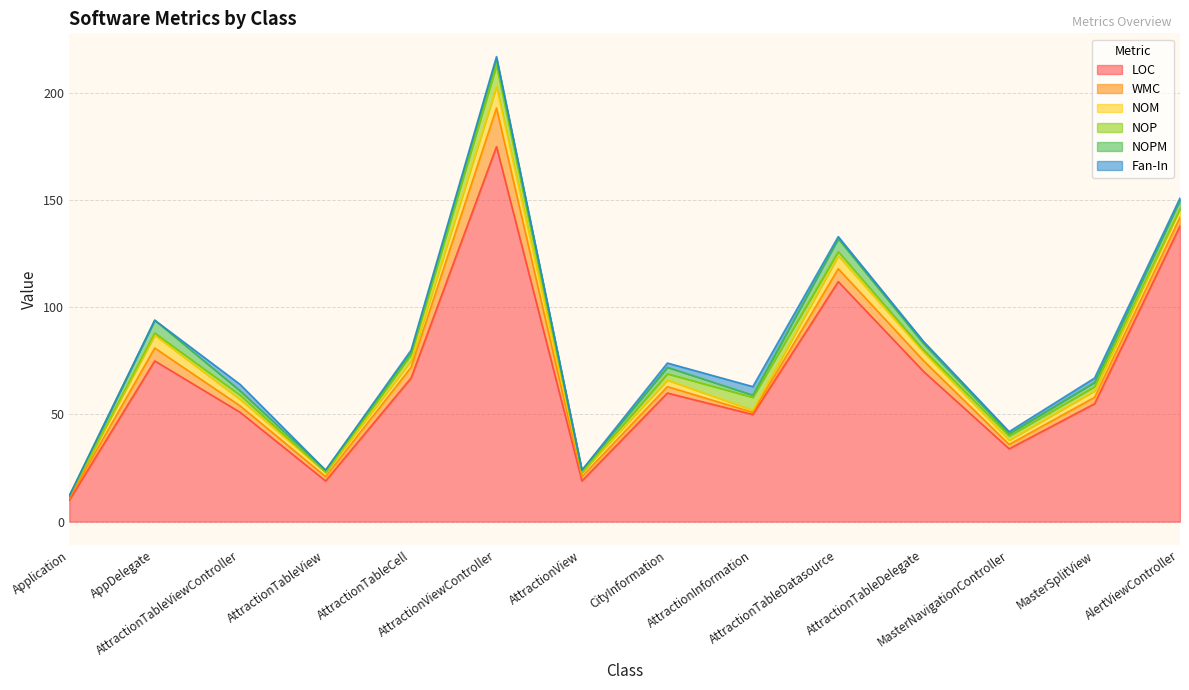

Reading left to right, transcribe all the data shown in this chart.

LOC: Application=10	AppDelegate=75	AttractionTableViewController=51	AttractionTableView=19	AttractionTableCell=67	AttractionViewController=175	AttractionView=19	CityInformation=60	AttractionInformation=50	AttractionTableDatasource=112	AttractionTableDelegate=70	MasterNavigationController=34	MasterSplitView=55	AlertViewController=138
WMC: Application=1	AppDelegate=6	AttractionTableViewController=3	AttractionTableView=2	AttractionTableCell=5	AttractionViewController=18	AttractionView=2	CityInformation=3	AttractionInformation=1	AttractionTableDatasource=6	AttractionTableDelegate=5	MasterNavigationController=2	MasterSplitView=3	AlertViewController=4
NOM: Application=1	AppDelegate=6	AttractionTableViewController=3	AttractionTableView=2	AttractionTableCell=3	AttractionViewController=10	AttractionView=2	CityInformation=3	AttractionInformation=1	AttractionTableDatasource=6	AttractionTableDelegate=4	MasterNavigationController=2	MasterSplitView=3	AlertViewController=4
NOP: Application=0	AppDelegate=1	AttractionTableViewController=2	AttractionTableView=0	AttractionTableCell=3	AttractionViewController=10	AttractionView=0	CityInformation=3	AttractionInformation=6	AttractionTableDatasource=2	AttractionTableDelegate=1	MasterNavigationController=2	MasterSplitView=2	AlertViewController=0
NOPM: Application=0	AppDelegate=6	AttractionTableViewController=2	AttractionTableView=1	AttractionTableCell=1	AttractionViewController=3	AttractionView=1	CityInformation=3	AttractionInformation=1	AttractionTableDatasource=6	AttractionTableDelegate=3	MasterNavigationController=1	MasterSplitView=2	AlertViewController=4
Fan-In: Application=0	AppDelegate=0	AttractionTableViewController=3	AttractionTableView=0	AttractionTableCell=1	AttractionViewController=1	AttractionView=0	CityInformation=2	AttractionInformation=4	AttractionTableDatasource=1	AttractionTableDelegate=1	MasterNavigationController=1	MasterSplitView=2	AlertViewController=1